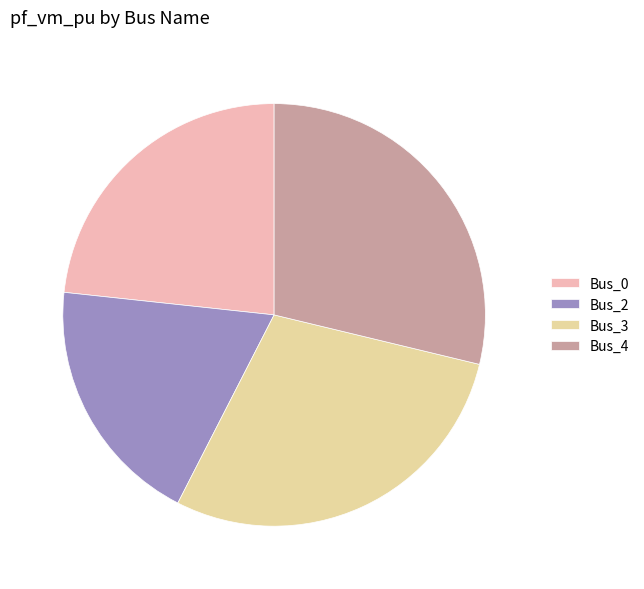

Does any single category account for the majority?

No